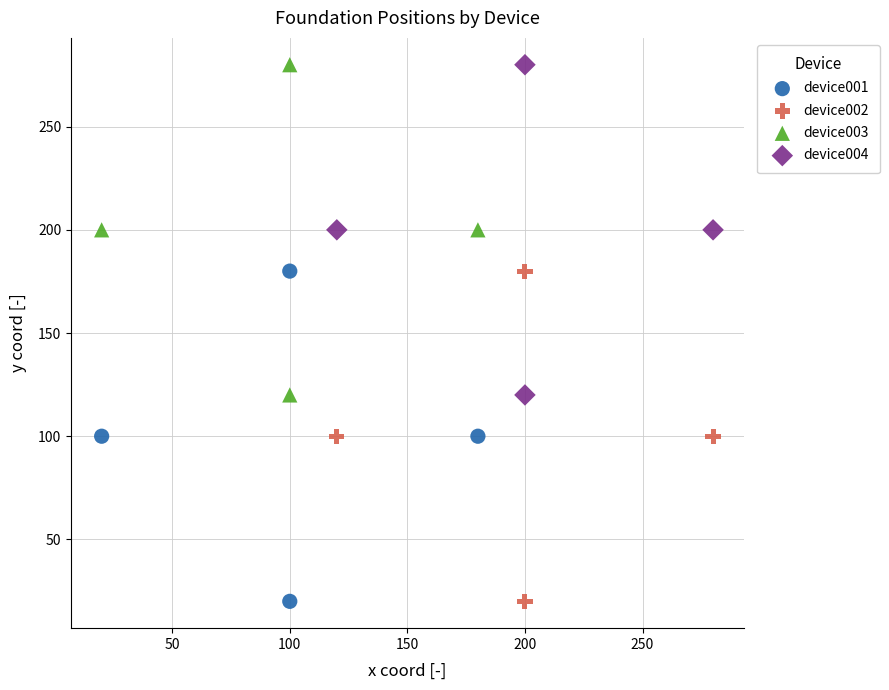

What are all the series names shown in the legend?

device001, device002, device003, device004